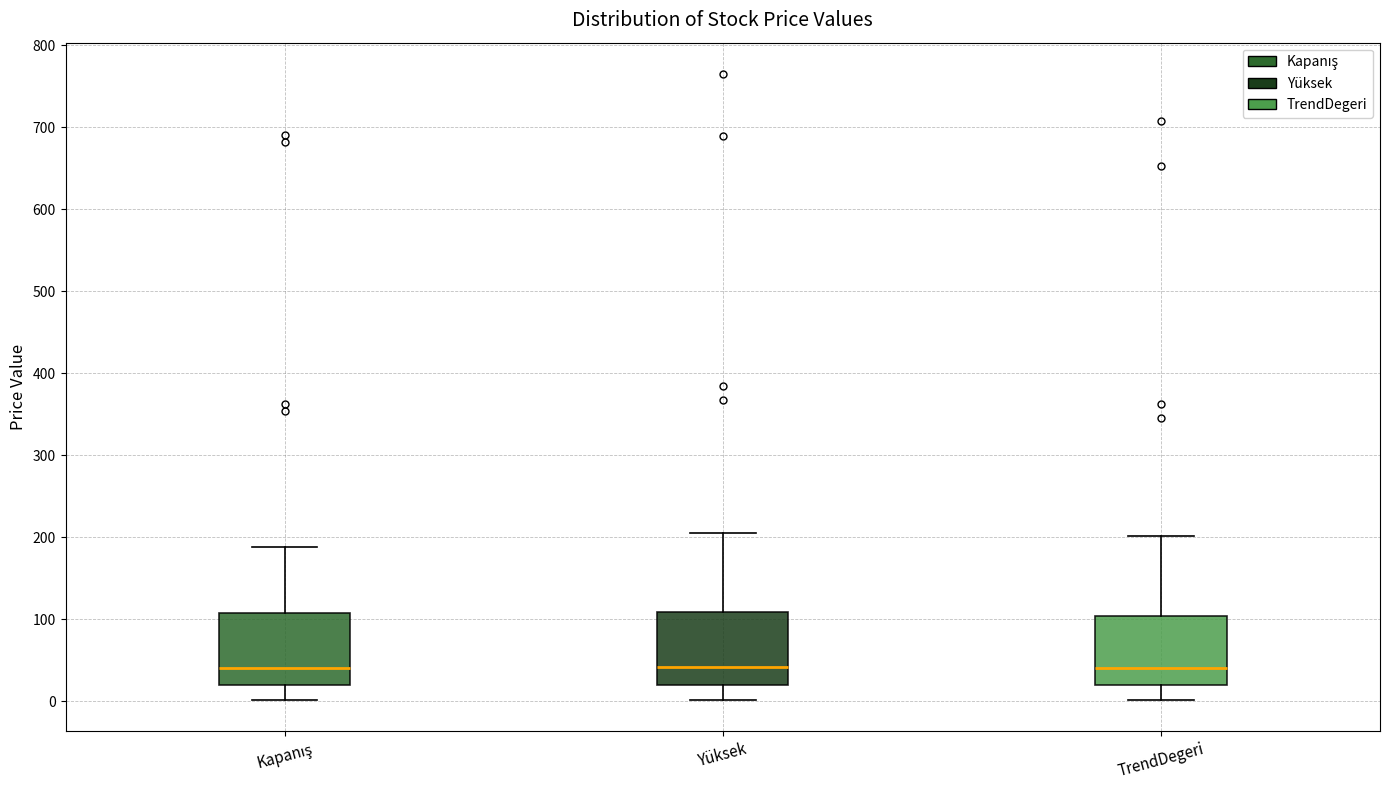

Where is the lower edge of the box for Yüksek on the y-axis? The values are not printed on the chart, so give them approximately, as read against the axis.

20